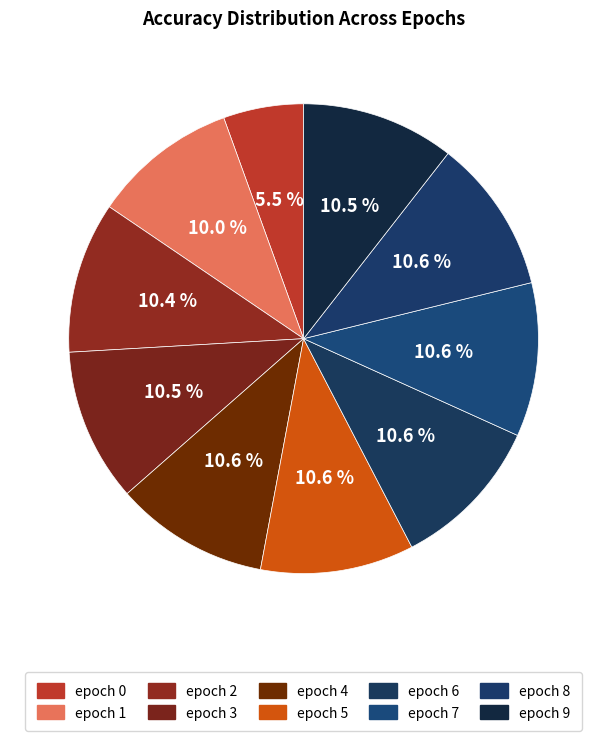

Is epoch 1 the majority of the pie?

No